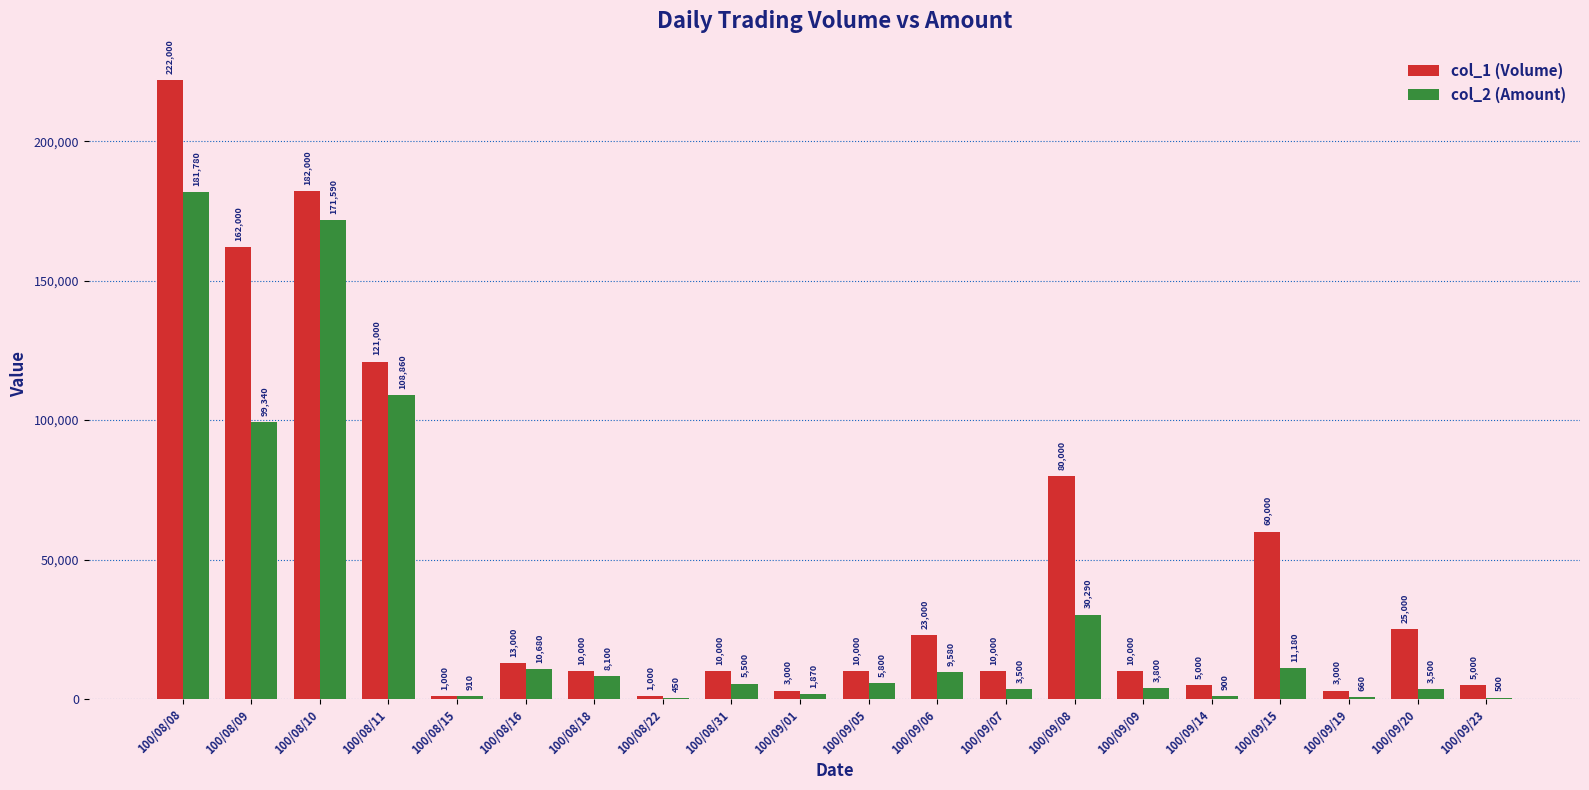

Reading right to left, list all the values displayed in this chart.

col_1 (Volume): 100/09/23=5000	100/09/20=25000	100/09/19=3000	100/09/15=60000	100/09/14=5000	100/09/09=10000	100/09/08=80000	100/09/07=10000	100/09/06=23000	100/09/05=10000	100/09/01=3000	100/08/31=10000	100/08/22=1000	100/08/18=10000	100/08/16=13000	100/08/15=1000	100/08/11=121000	100/08/10=182000	100/08/09=162000	100/08/08=222000
col_2 (Amount): 100/09/23=500	100/09/20=3500	100/09/19=660	100/09/15=11180	100/09/14=900	100/09/09=3800	100/09/08=30290	100/09/07=3500	100/09/06=9580	100/09/05=5800	100/09/01=1870	100/08/31=5500	100/08/22=450	100/08/18=8100	100/08/16=10680	100/08/15=910	100/08/11=108860	100/08/10=171590	100/08/09=99340	100/08/08=181780